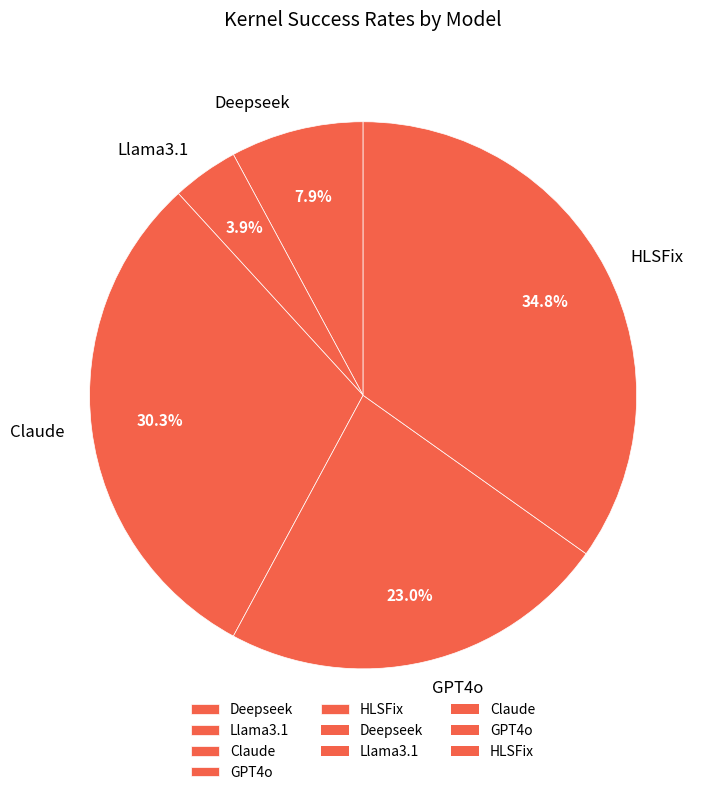

Which has a higher value, HLSFix or GPT4o?

HLSFix